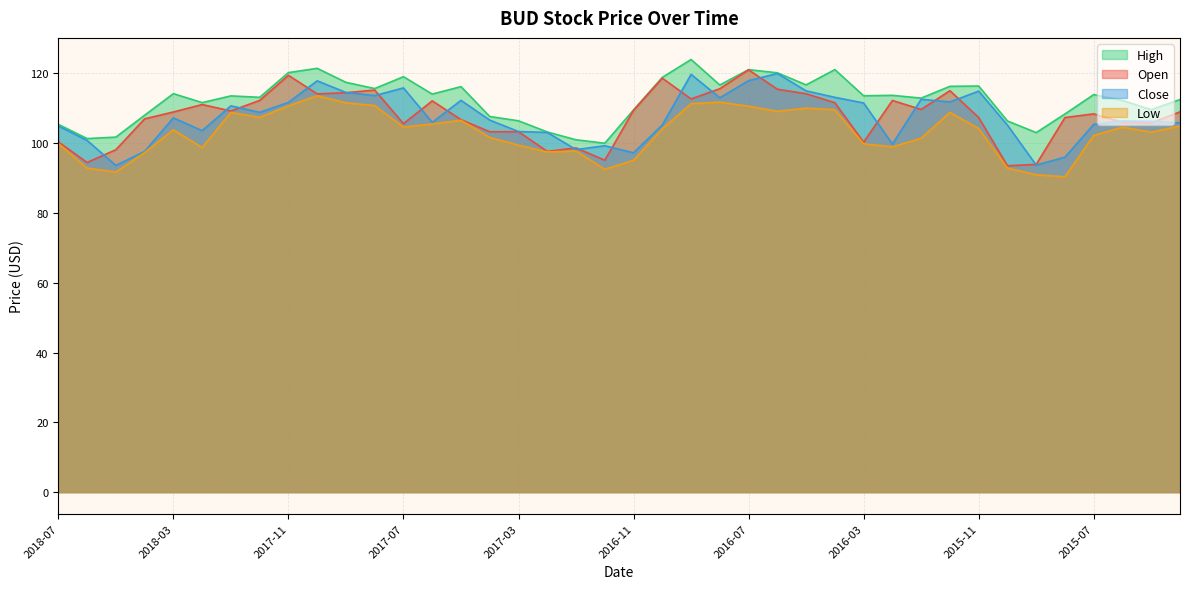

Is it true that high equals 112.9 at 2016-01?

True